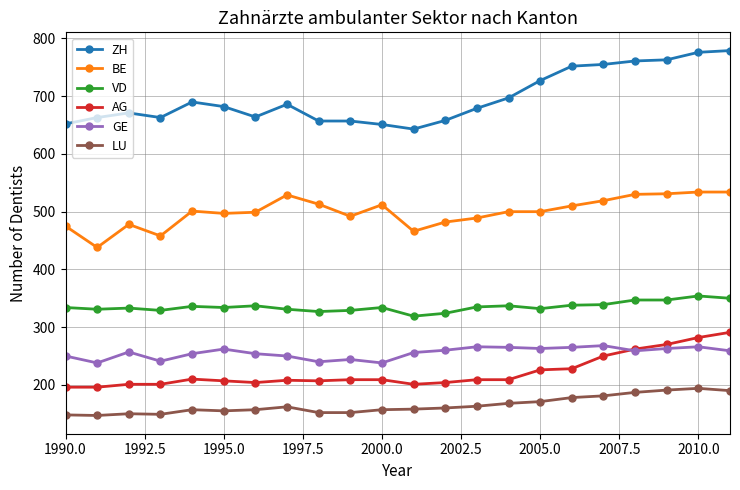

Which series has the largest range (max minus min)?

ZH